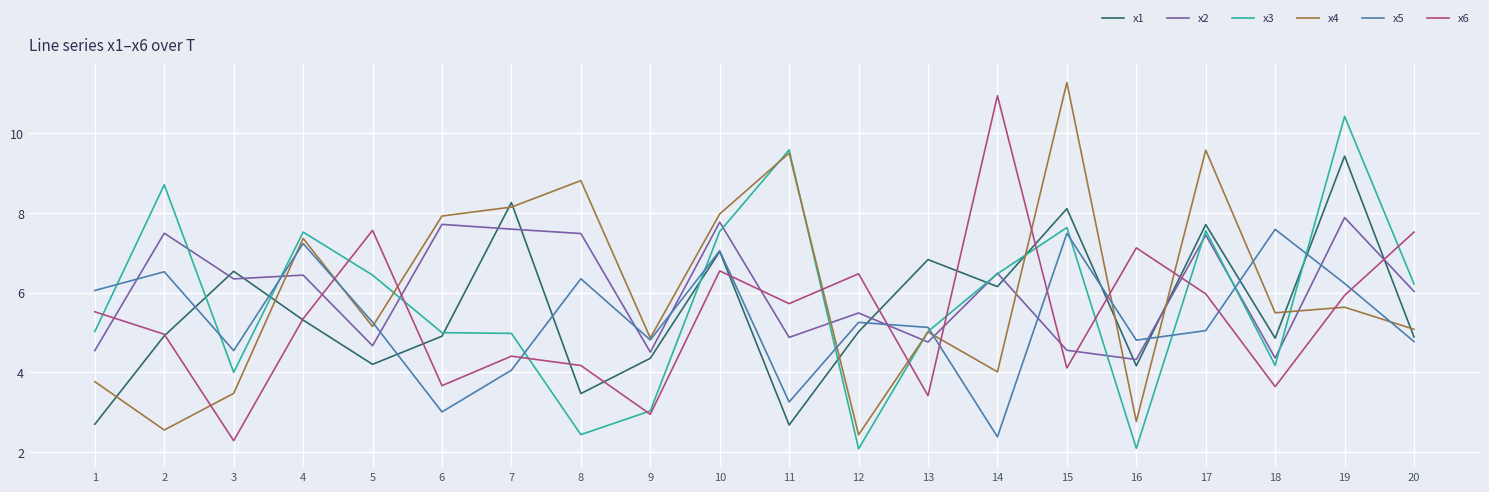

What is the average value of the x2 series?

6.0